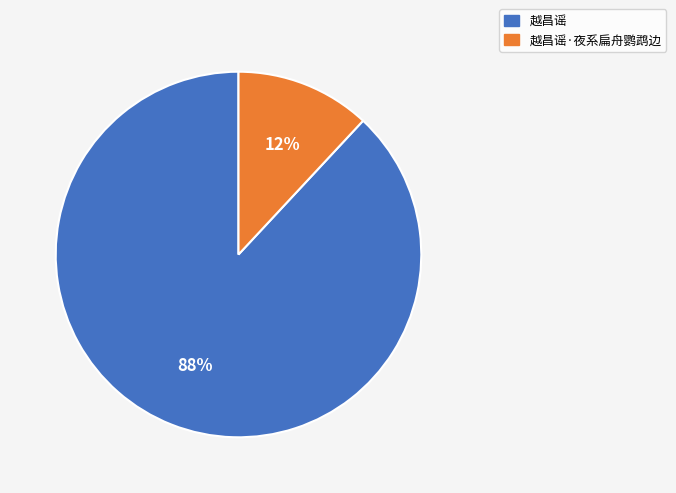

Is there a majority slice in this chart?

Yes